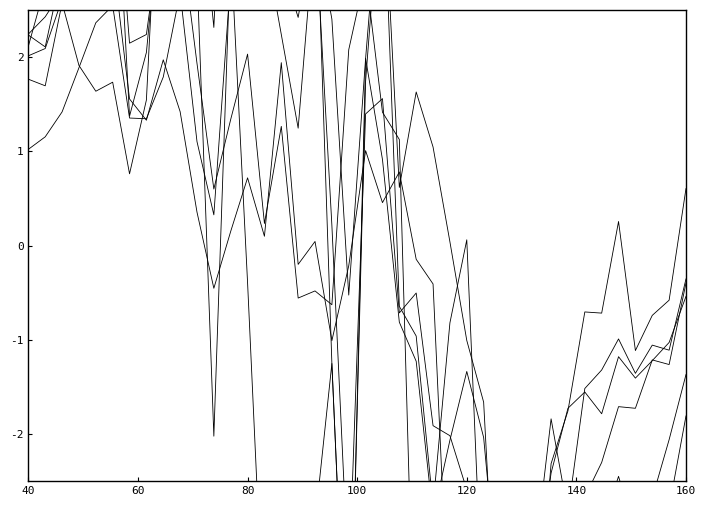

True or false: DAX has more than 2 interior local peaks.

True